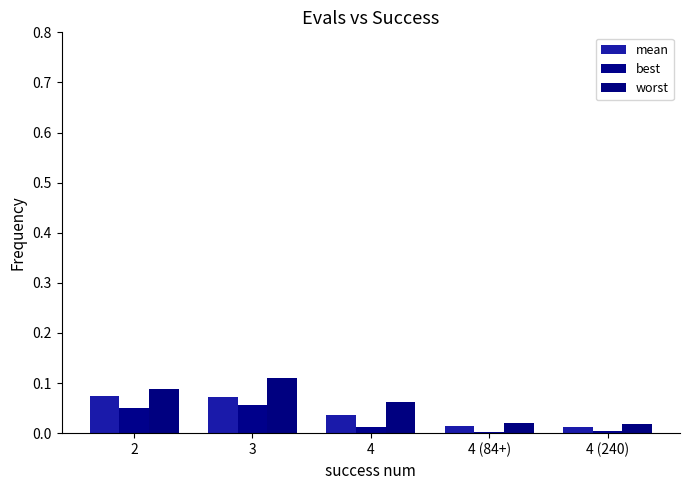

What is the maximum value shown in the chart?

0.1